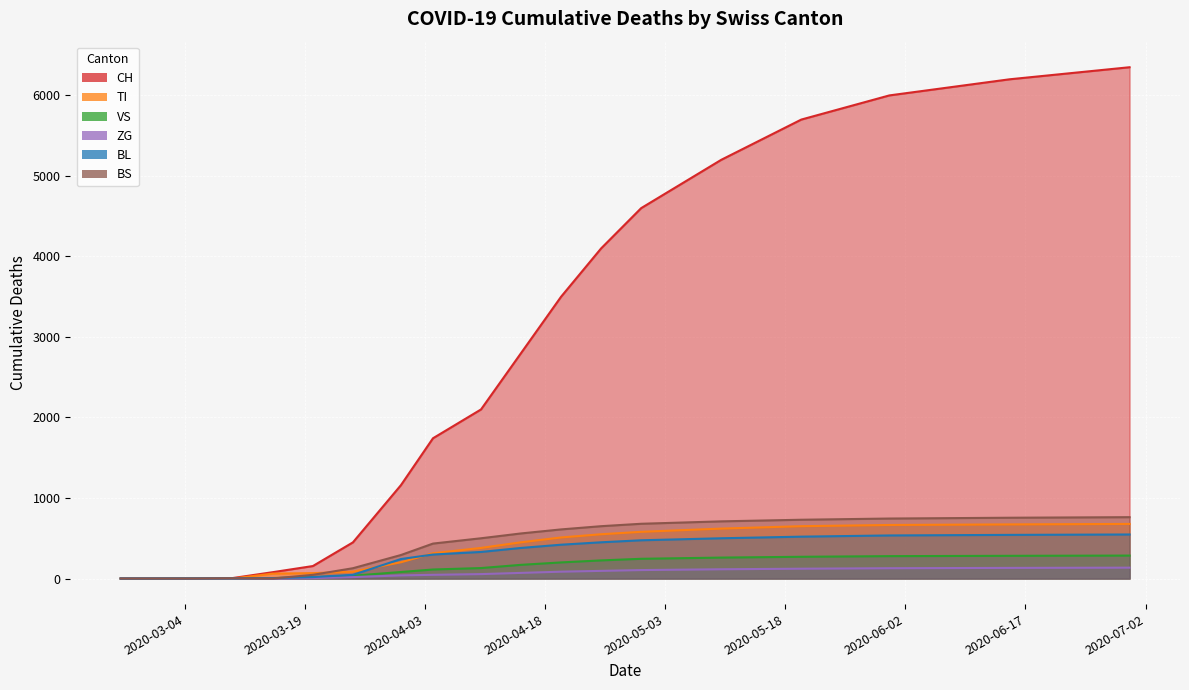

True or false: ZG and BL cross at least once.

False